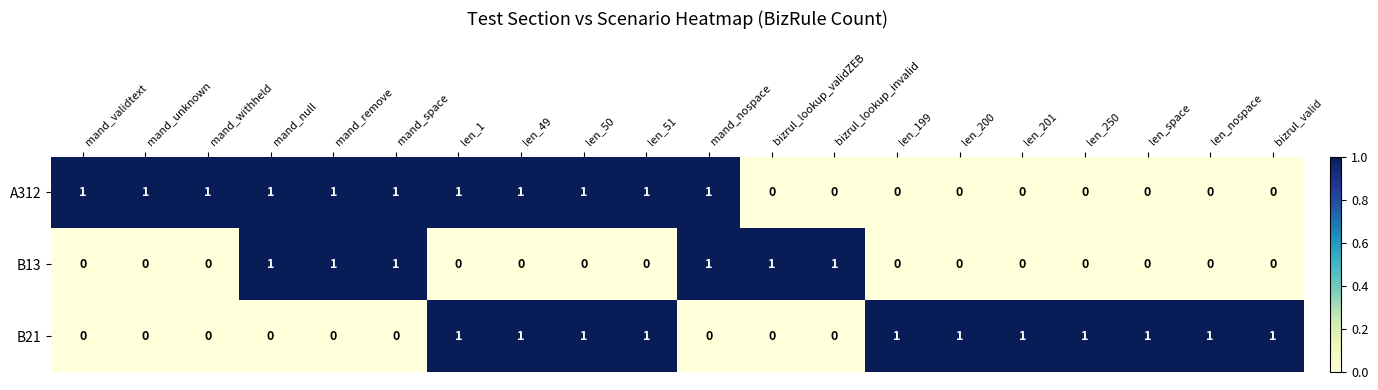

The A312 series shows 0 at len_49. True or false?

False